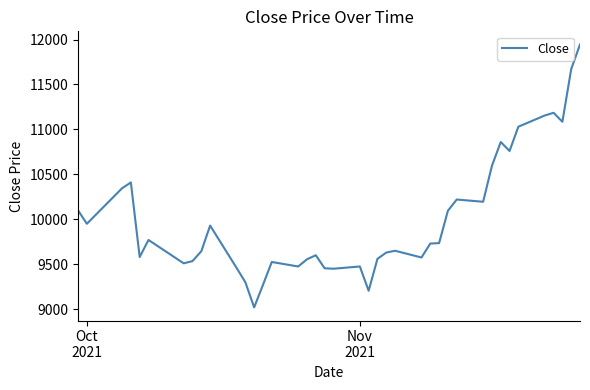

What is the difference between the maximum and minimum values?

2925